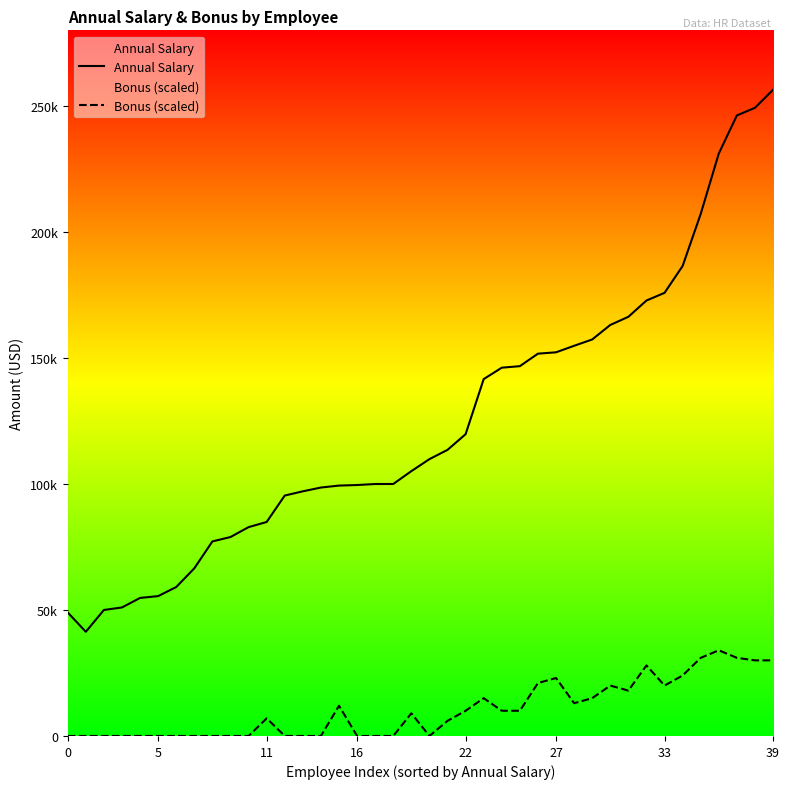

How many interior local peaks does the Bonus (scaled) series have?

8